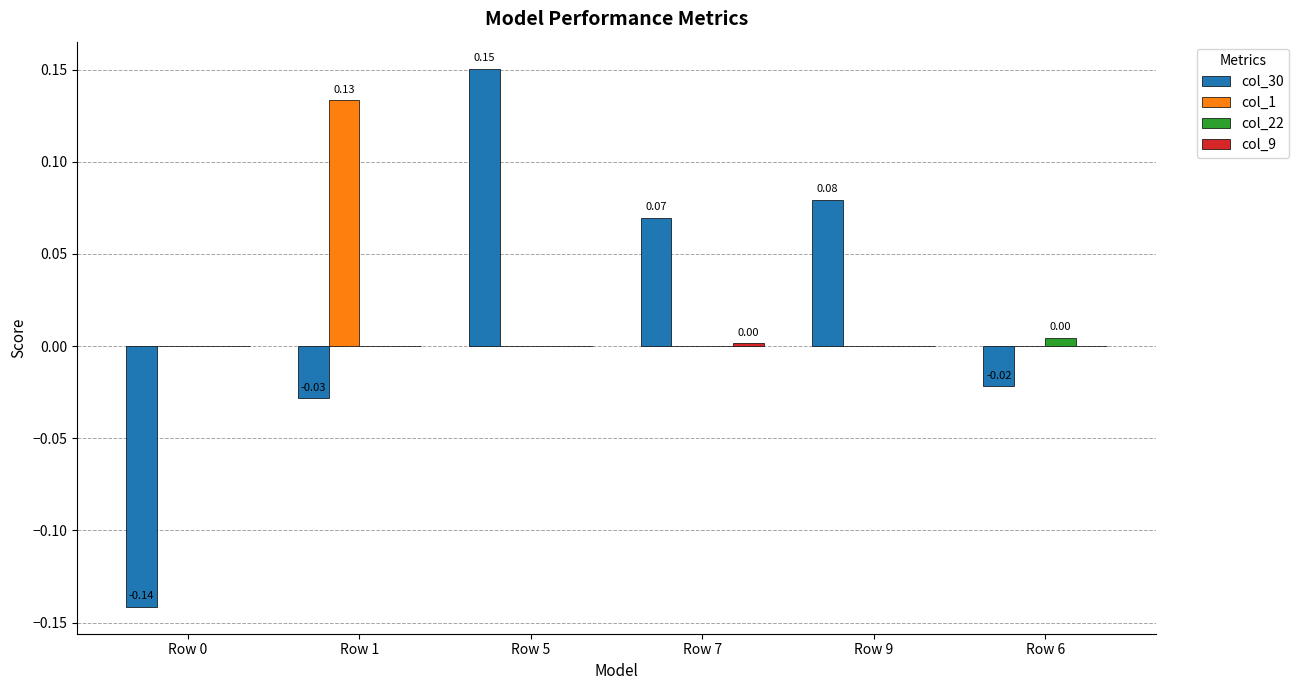

At which category is the sum across all series the highest?

Row 5